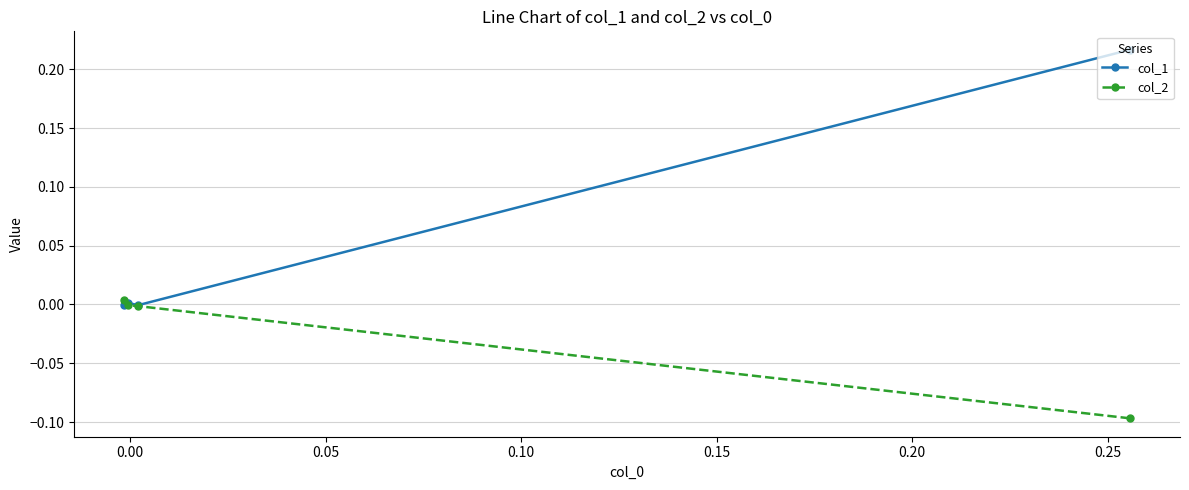

How many positive values does the col_2 series have?

1